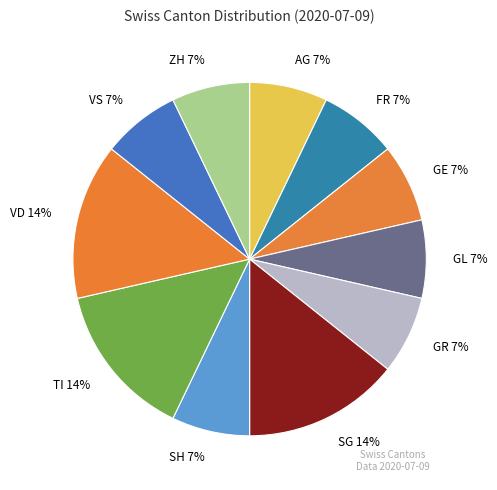

To the nearest percent, what is the average slice percentage?

9%